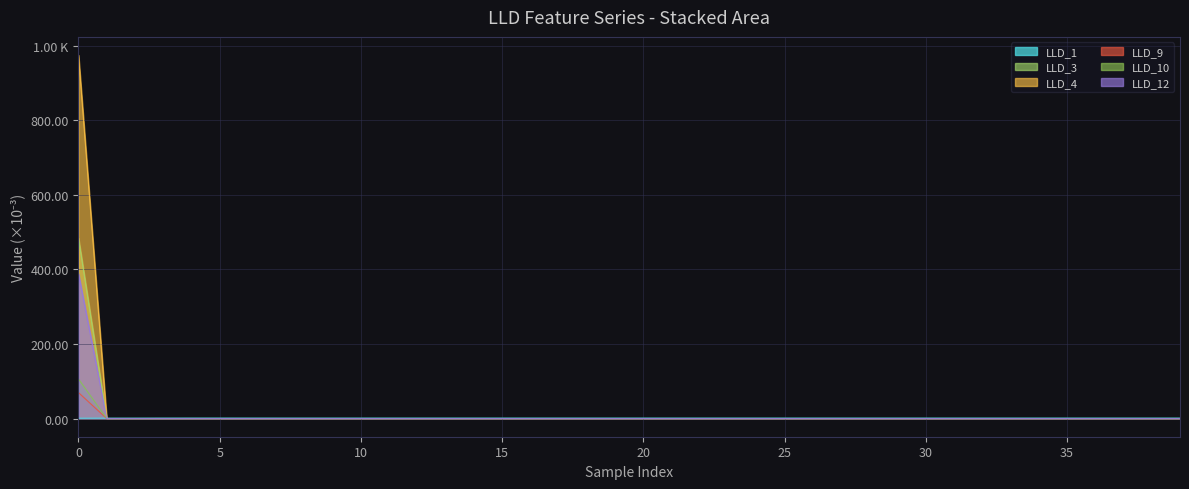

How many positive values does the LLD_9 series have?

1